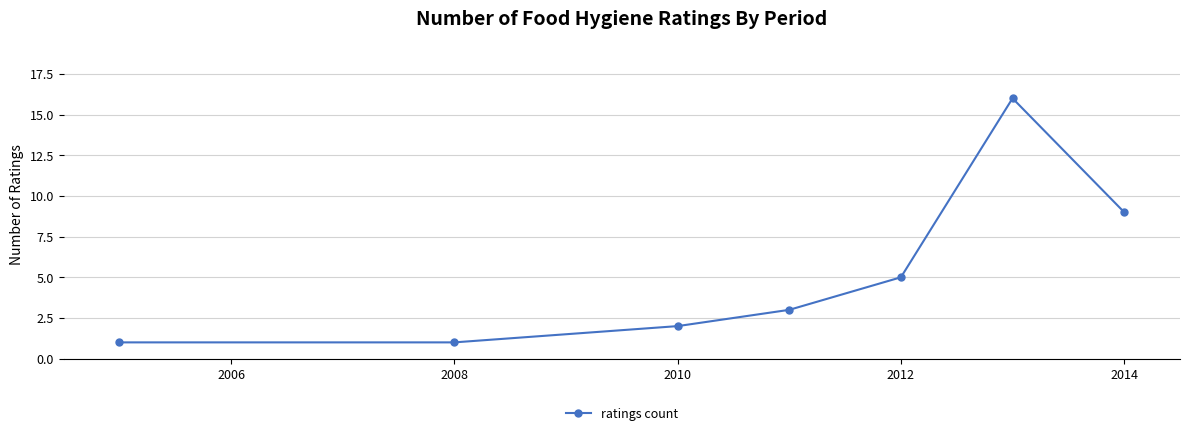

How many interior local peaks (higher than both neighbors) does the data have?

1